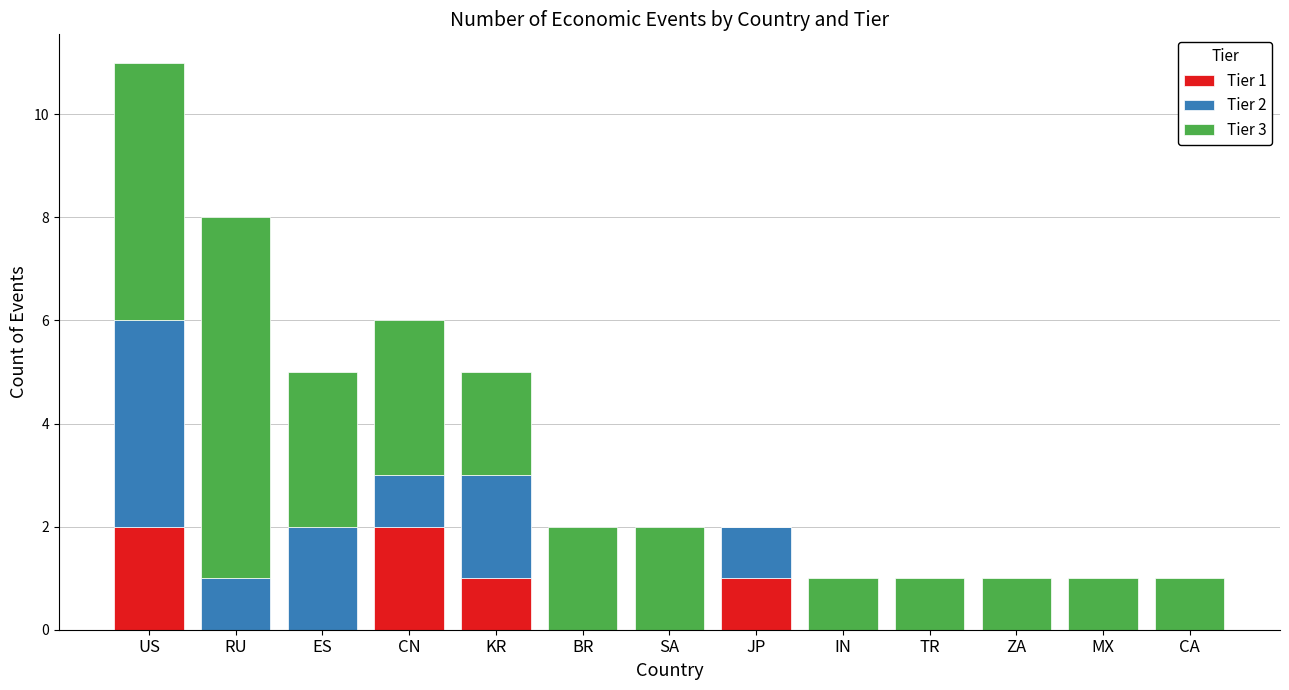

How many categories are shown in the chart?

13